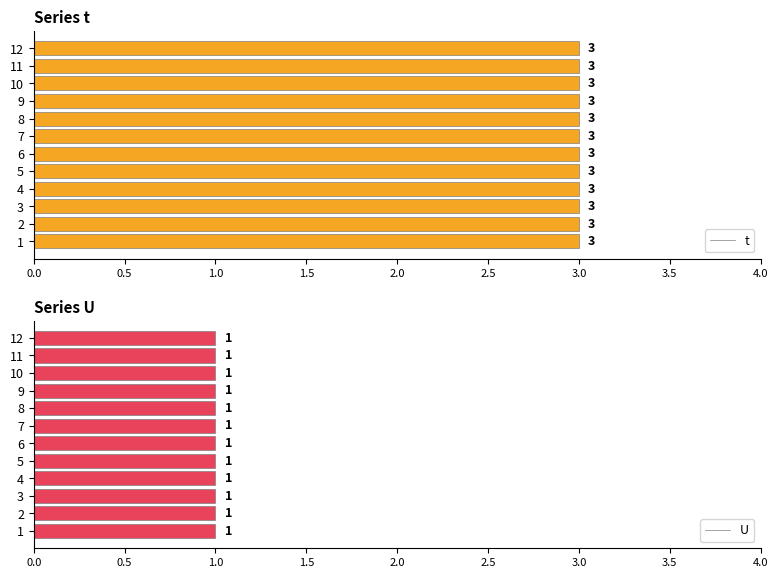

Reading left to right, extract all data points from this chart.

t: 1=3	2=3	3=3	4=3	5=3	6=3	7=3	8=3	9=3	10=3	11=3	12=3
U: 1=1	2=1	3=1	4=1	5=1	6=1	7=1	8=1	9=1	10=1	11=1	12=1